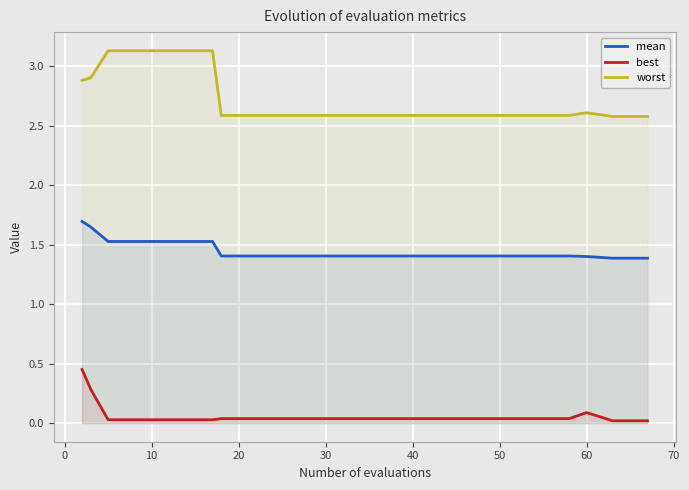

Which series has the largest total across all categories?

worst